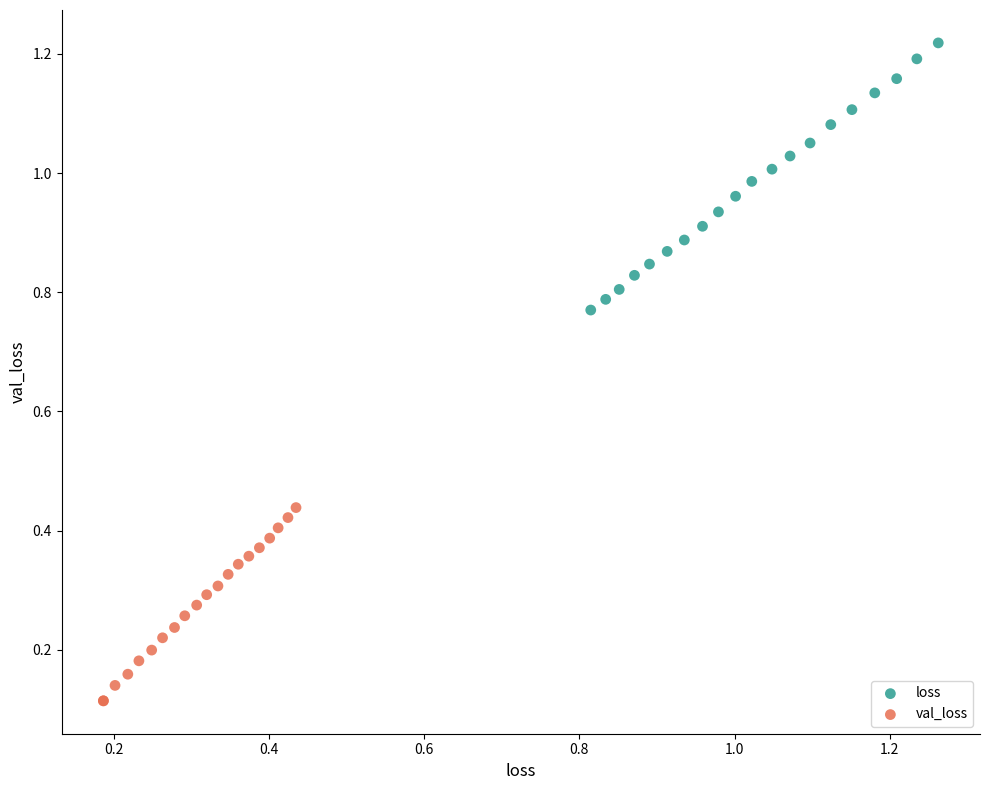

Which series contains the lowest Y value?

val_loss